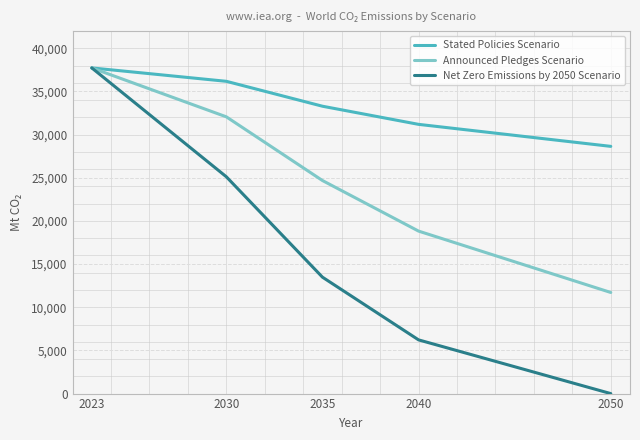

What is the total value across all series at 2050?

40346.2